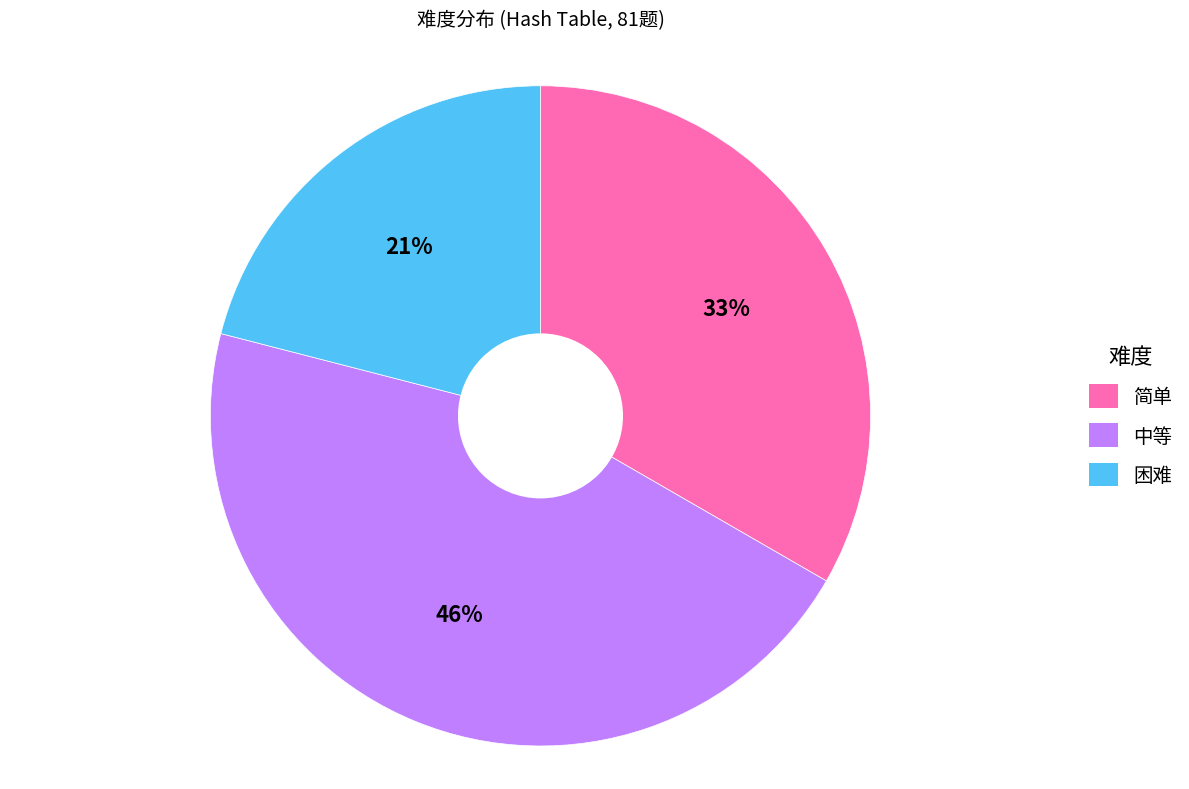

Which category has the biggest portion of the pie?

中等